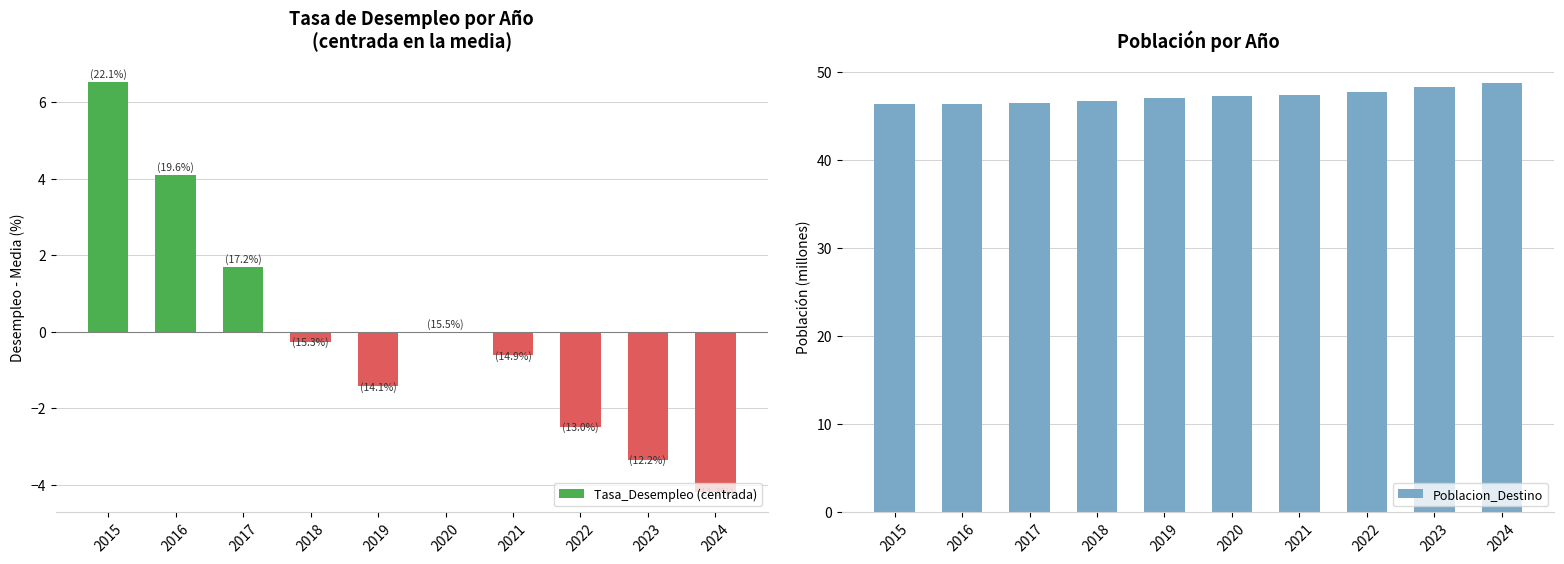

How many groups of bars are there?

10